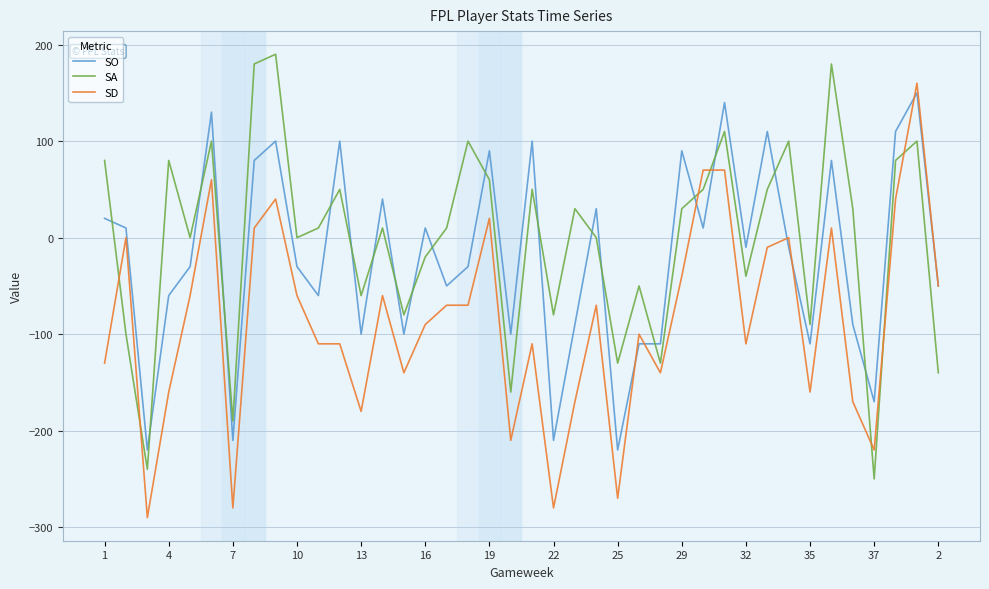

List the series in order of their overall mean, lowest first.

SD, SO, SA